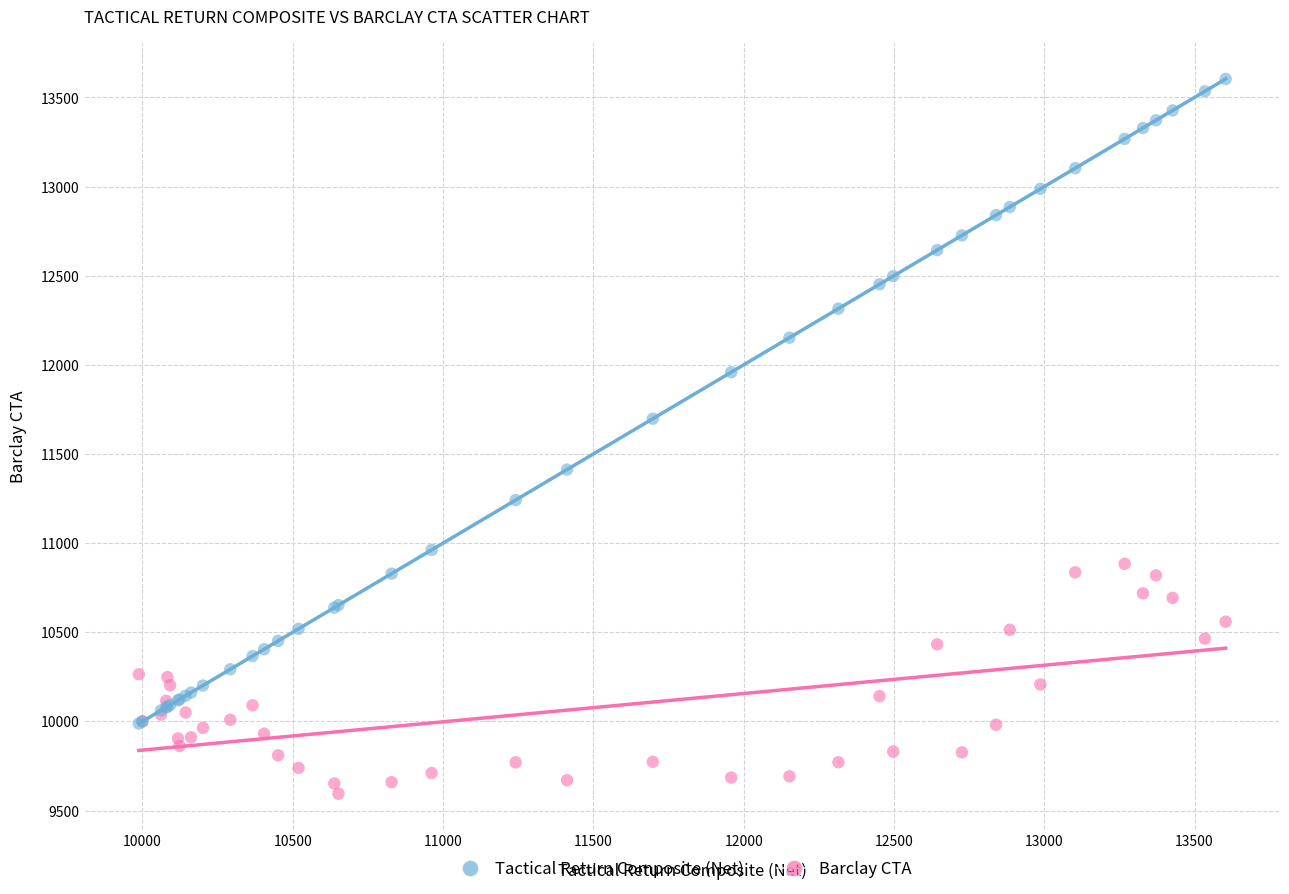

What are all the series names shown in the legend?

Tactical Return Composite (Net), Barclay CTA